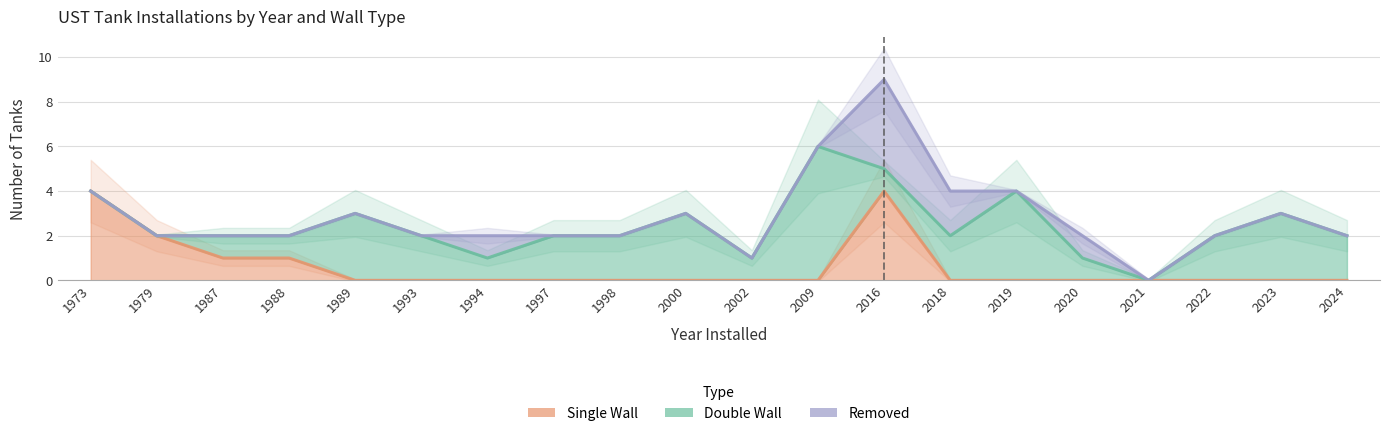

What is the greatest value displayed?

6